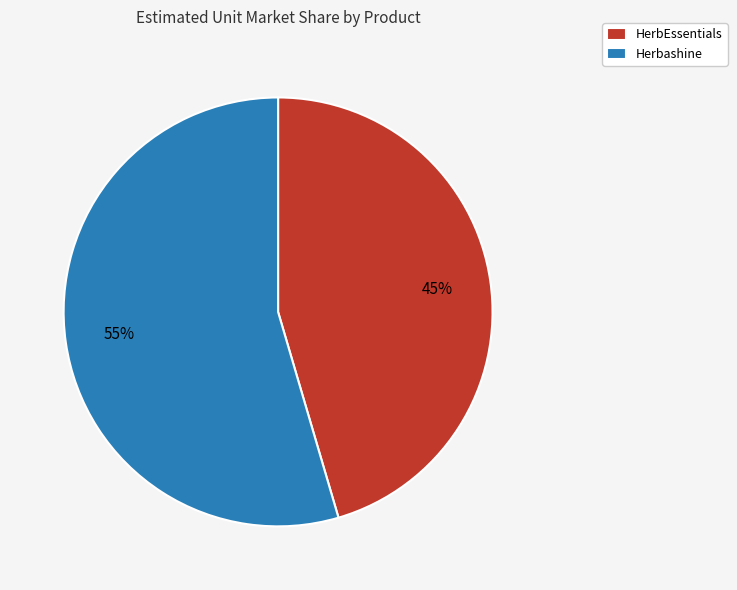

Rank the categories by value from highest to lowest.

Herbashine, HerbEssentials